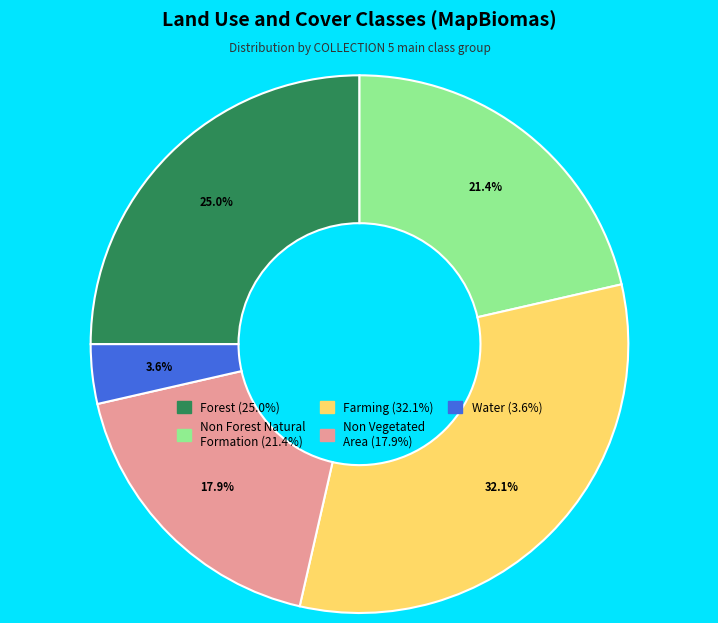

Does any single category account for the majority?

No